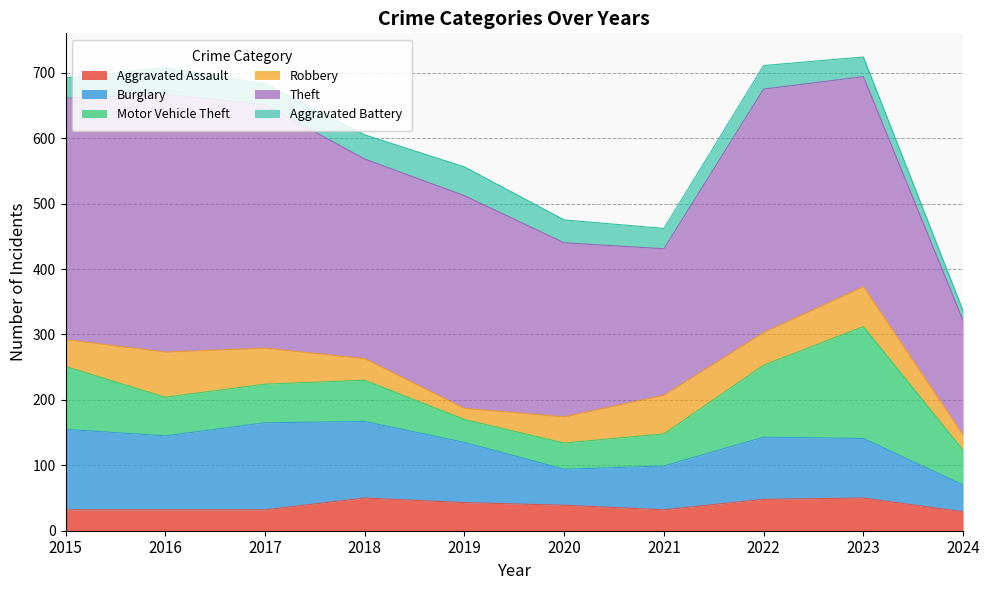

True or false: Aggravated Assault and Theft cross at least once.

False